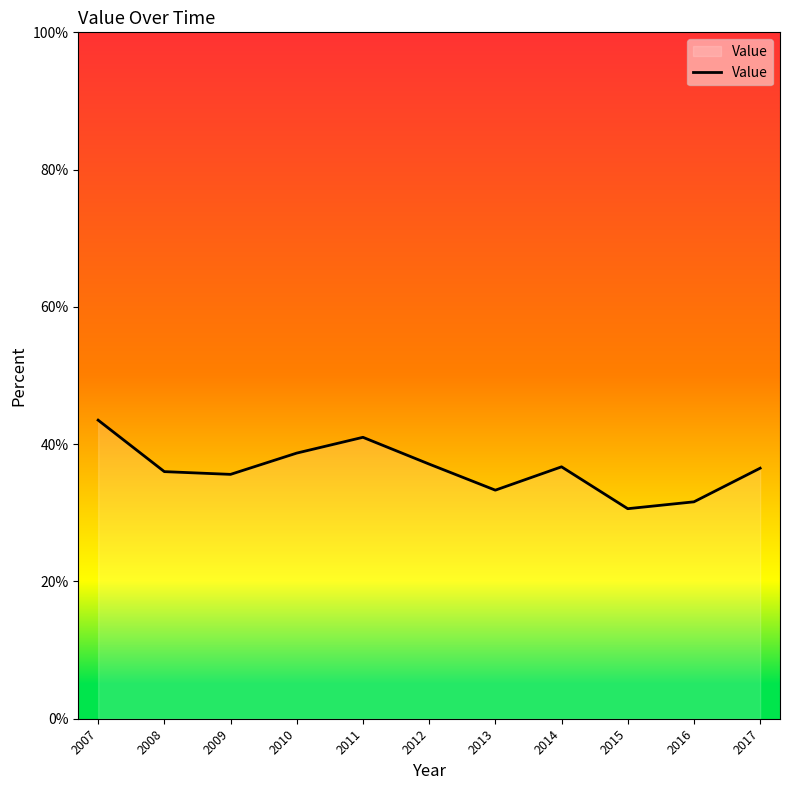

What is the change in value from 2016 to 2017?

+4.9